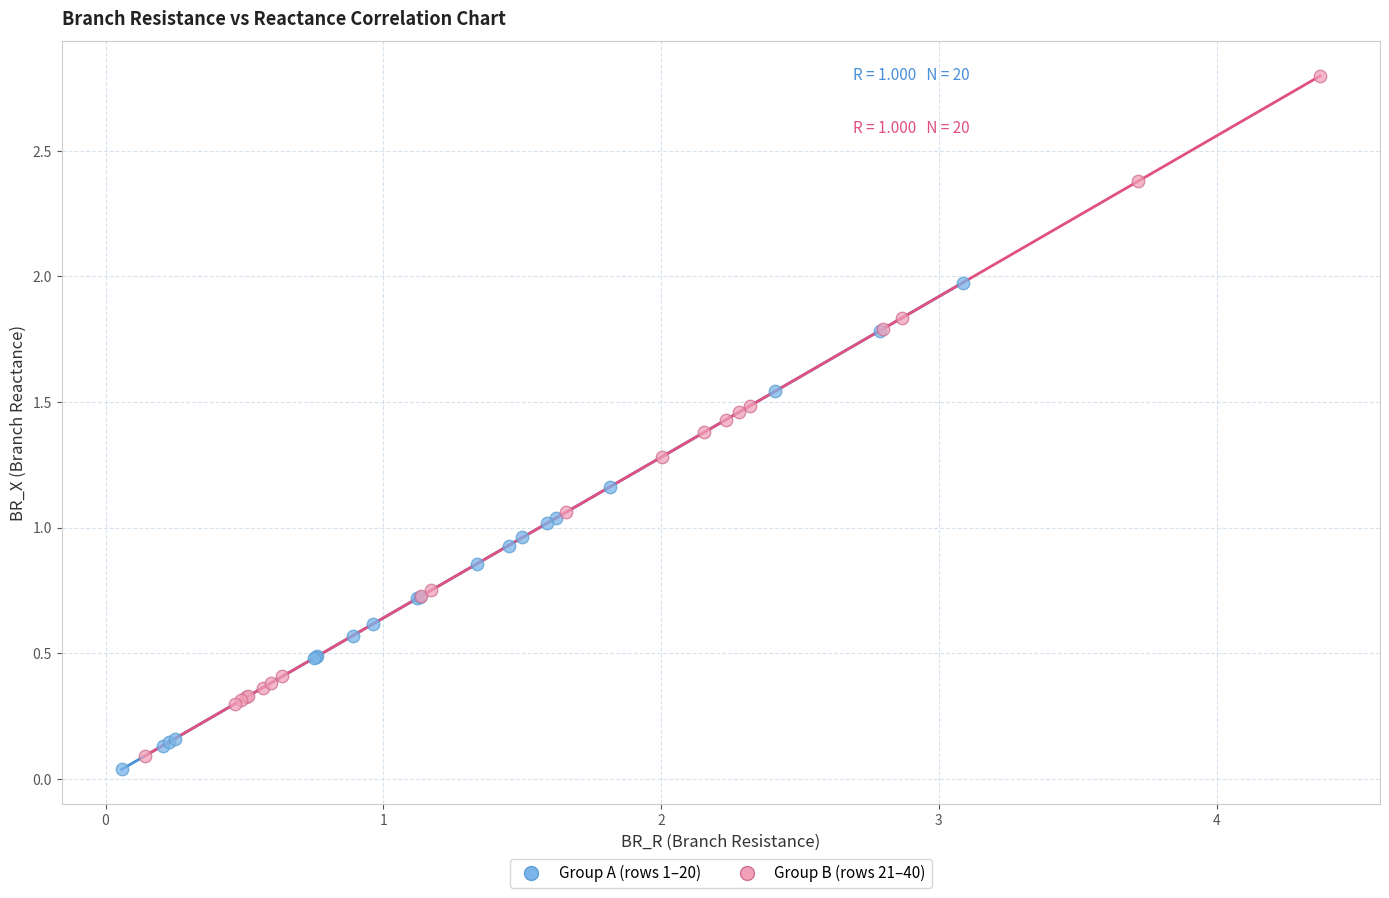

Which series has the largest Y range (max minus min)?

Group B (rows 21–40)